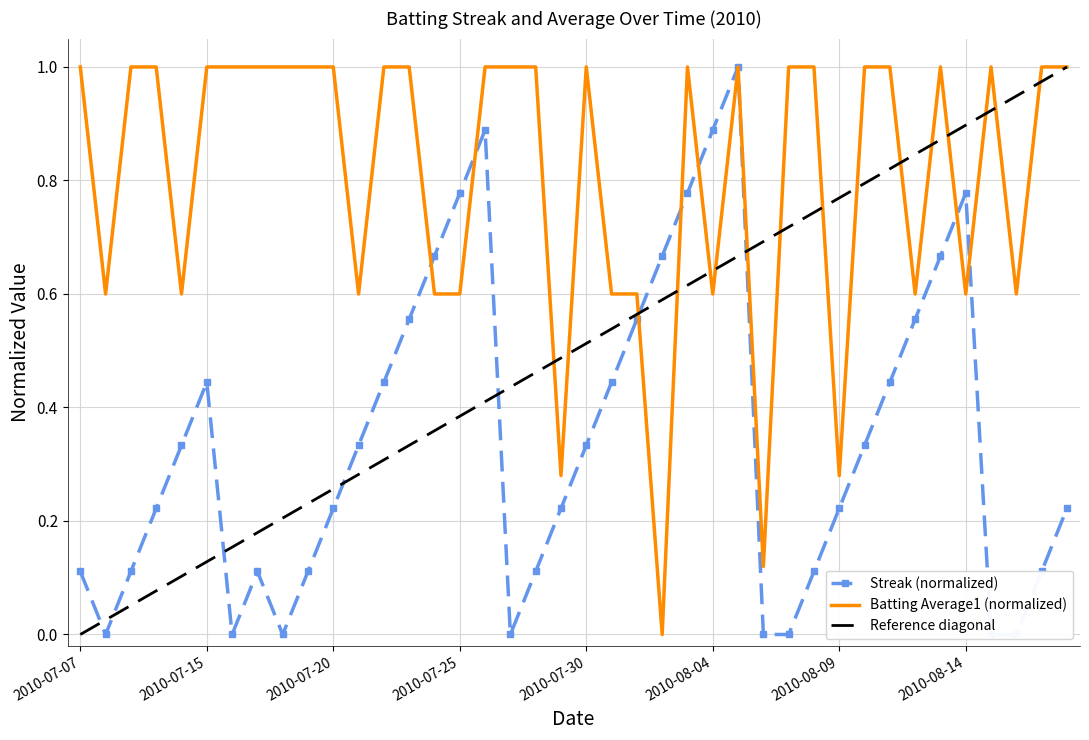

What is the sum of all Batting Average1 values?

32.3